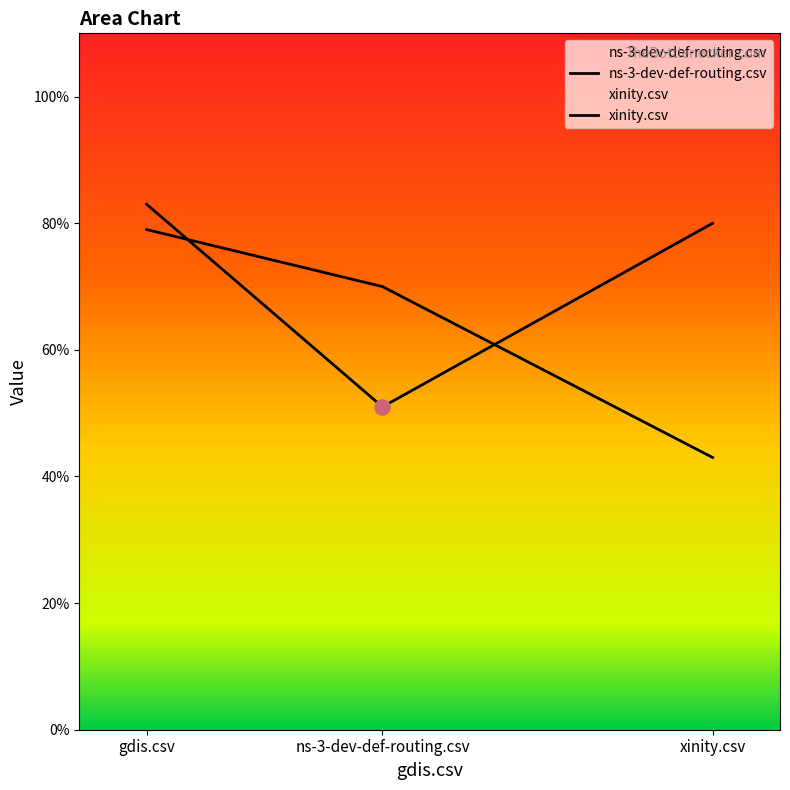

Which series has the largest total across all categories?

ns-3-dev-def-routing.csv